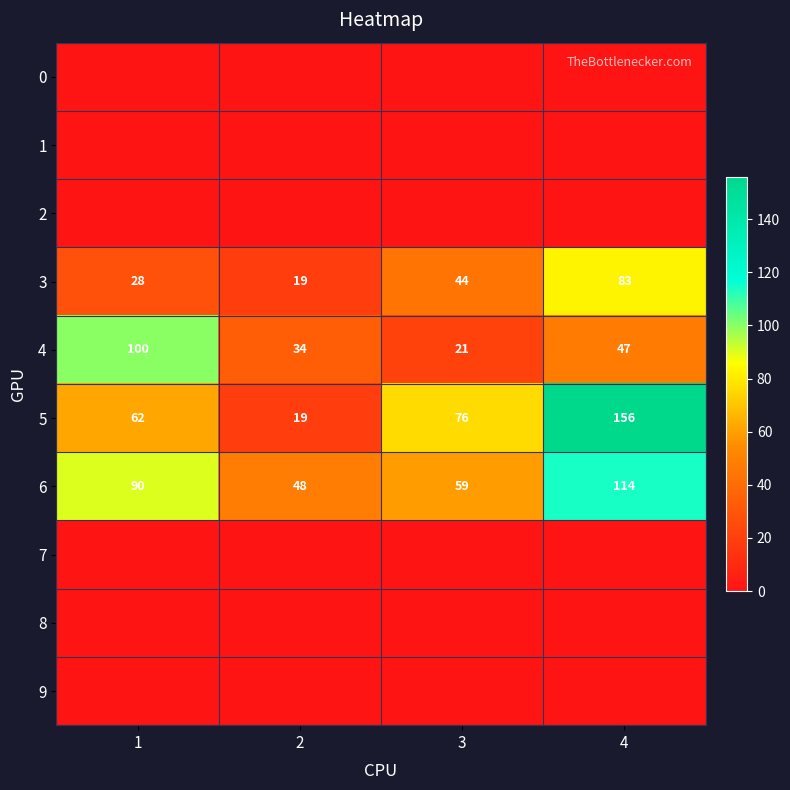

List the labels in order of 6 value, smallest first.

2, 3, 1, 4